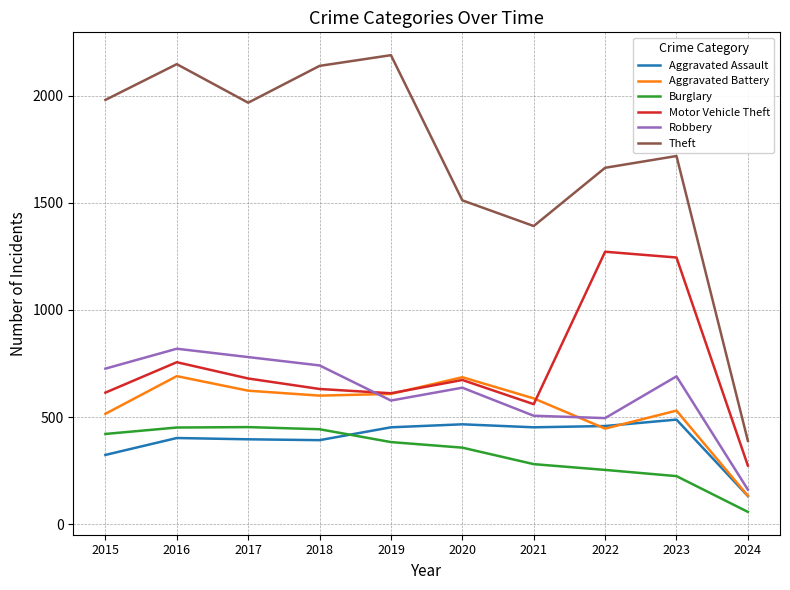

True or false: Aggravated Battery has a value of 1025 at 2019.

False